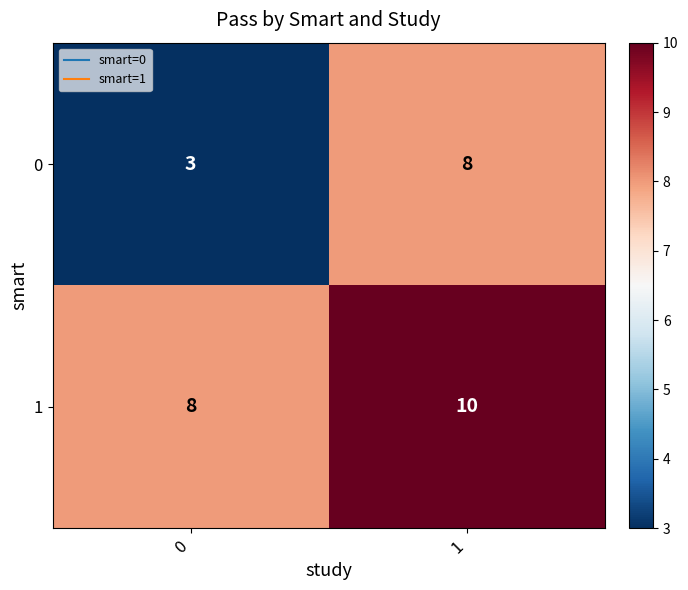

Rank the series by their average value, from lowest to highest.

0, 1